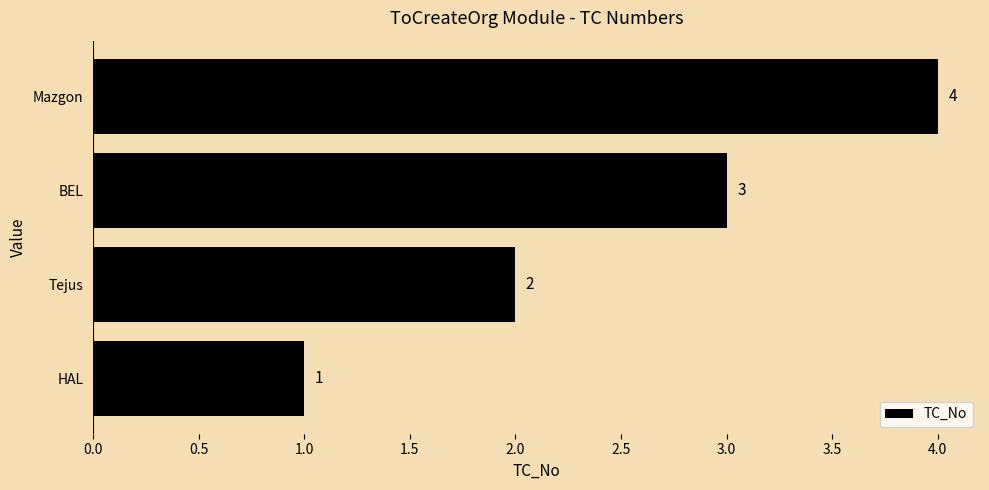

Count the values in the range 2 to 4.

3